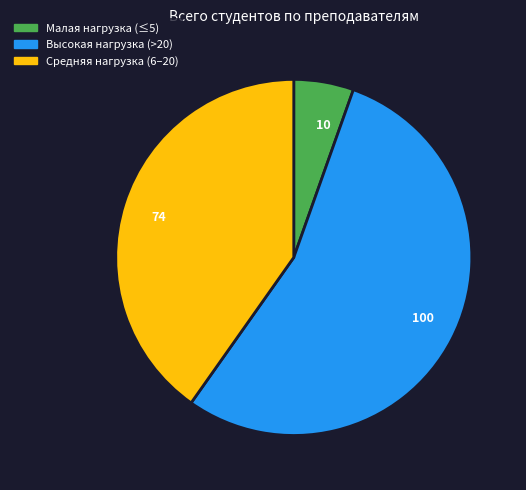

The 100 slice represents 43% of the pie. True or false?

False